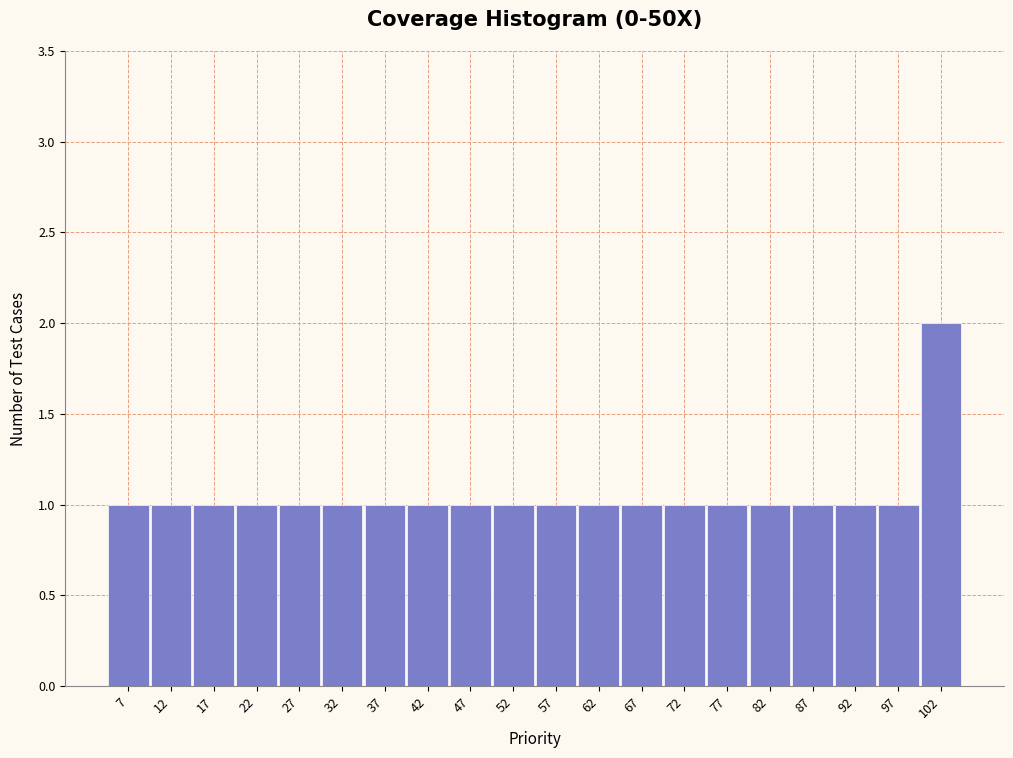

Over which range of the x-axis is the bar tallest?

100 to 105